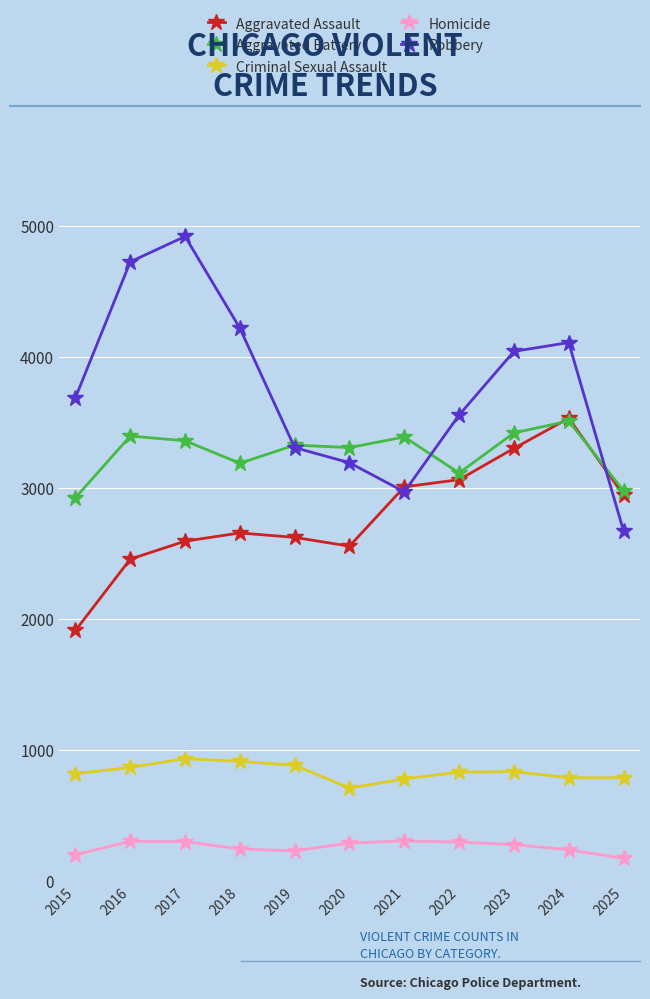

At how many categories does at least one series exceed 4183?

3